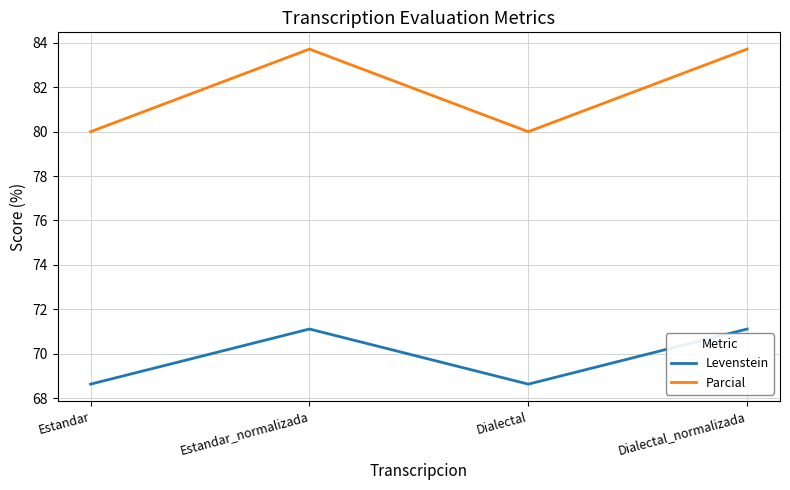

Read the Levenstein value at Dialectal_normalizada.

71.1